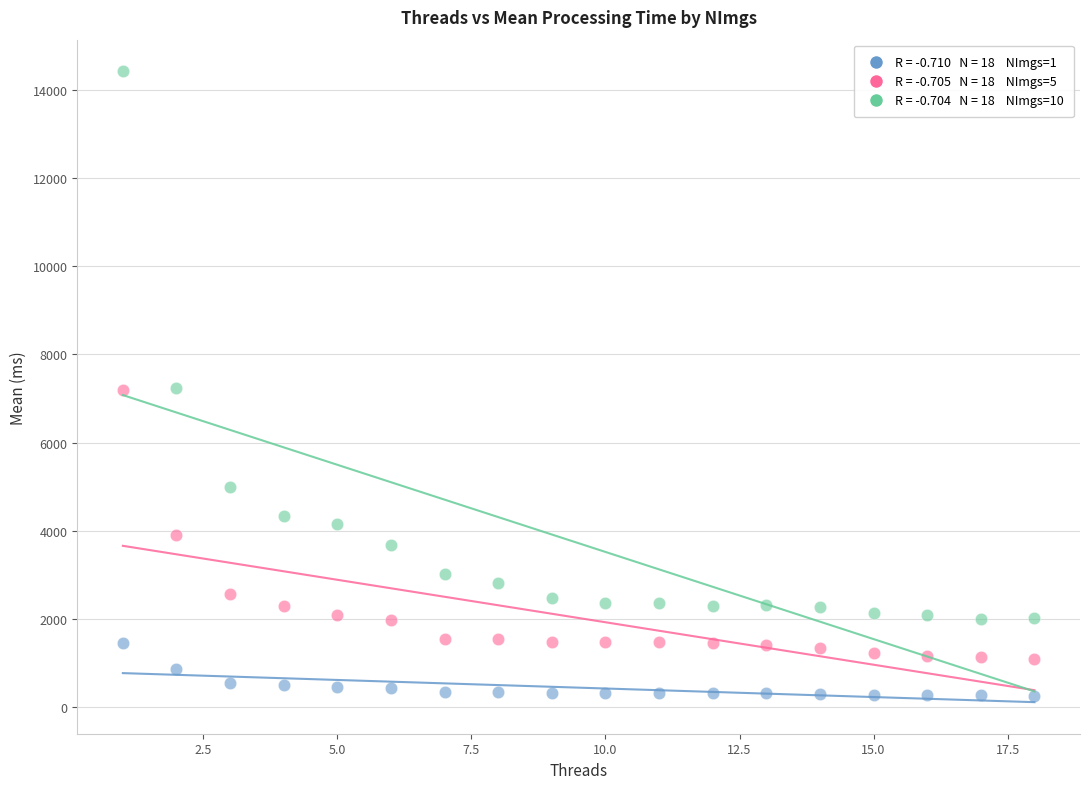

Across all data points, what is the range of X values (max minus min)?

17.0